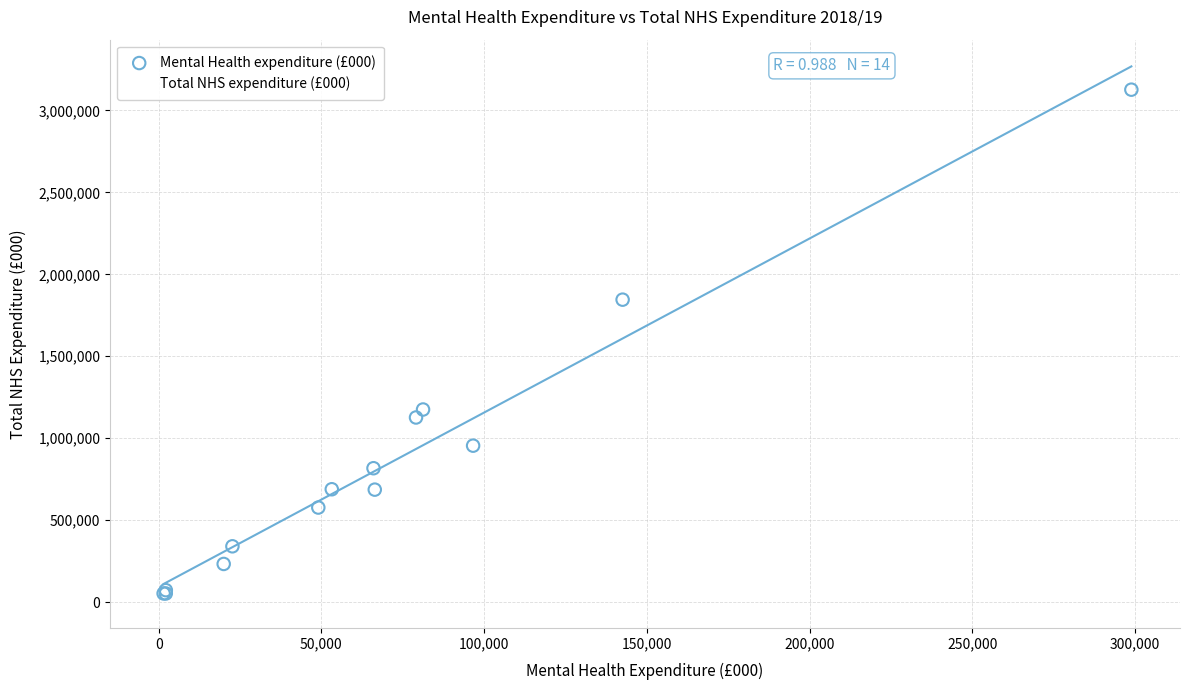

Which series reaches the maximum Y coordinate?

Mental Health expenditure (£000)